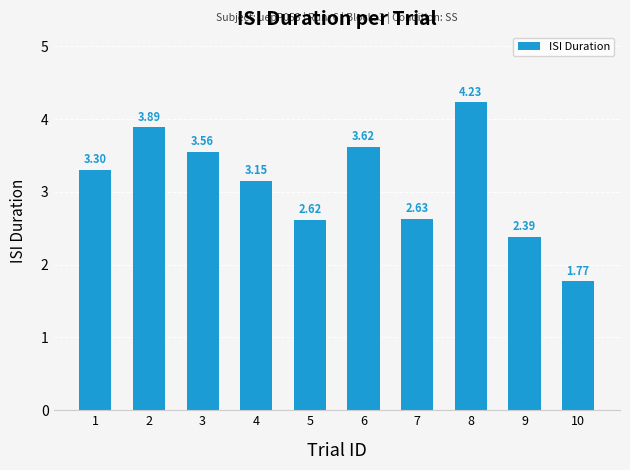

The chart shows a value of 4.5 at 4. True or false?

False